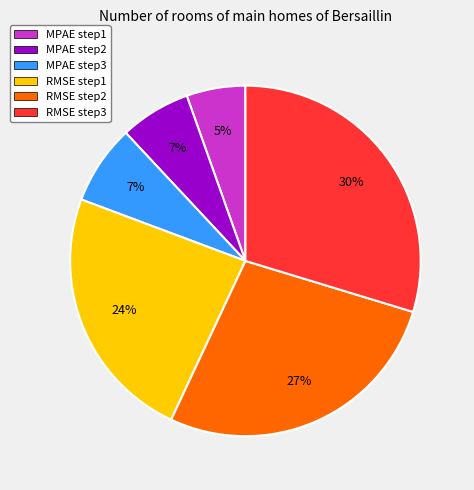

Do MPAE step1 and RMSE step1 together represent more than half of the pie?

No